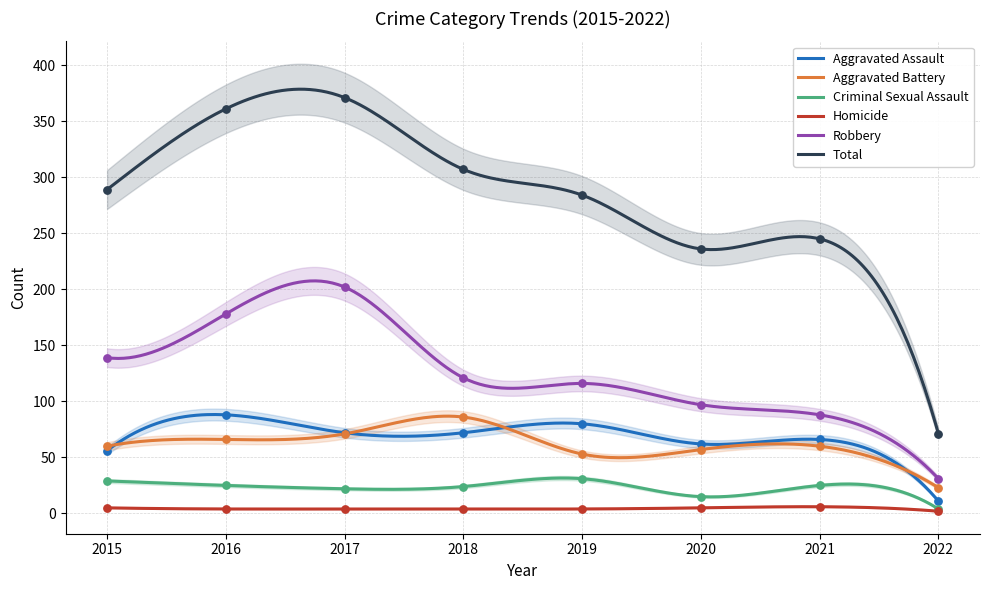

What are all the series names shown in the legend?

Aggravated Assault, Aggravated Battery, Criminal Sexual Assault, Homicide, Robbery, Total